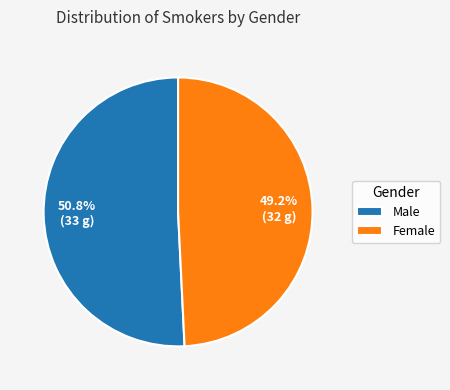

True or false: Female accounts for 49% of the total.

True